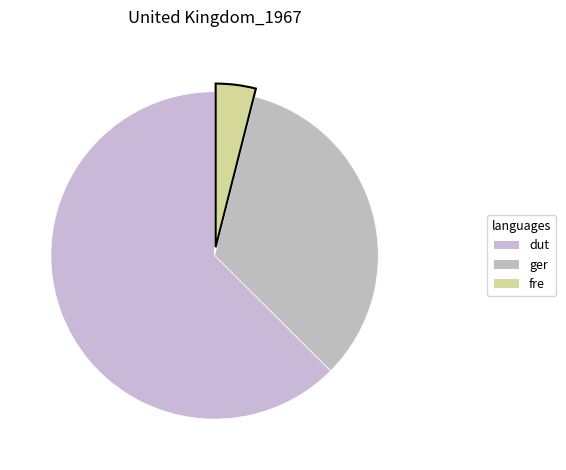

Count the number of slices in the pie.

3